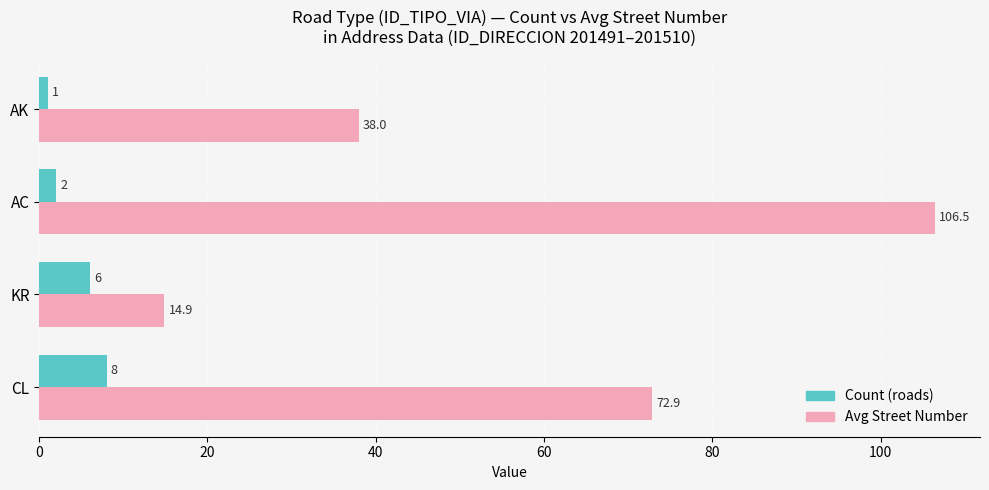

Which series has the widest spread of values?

Avg Street Number